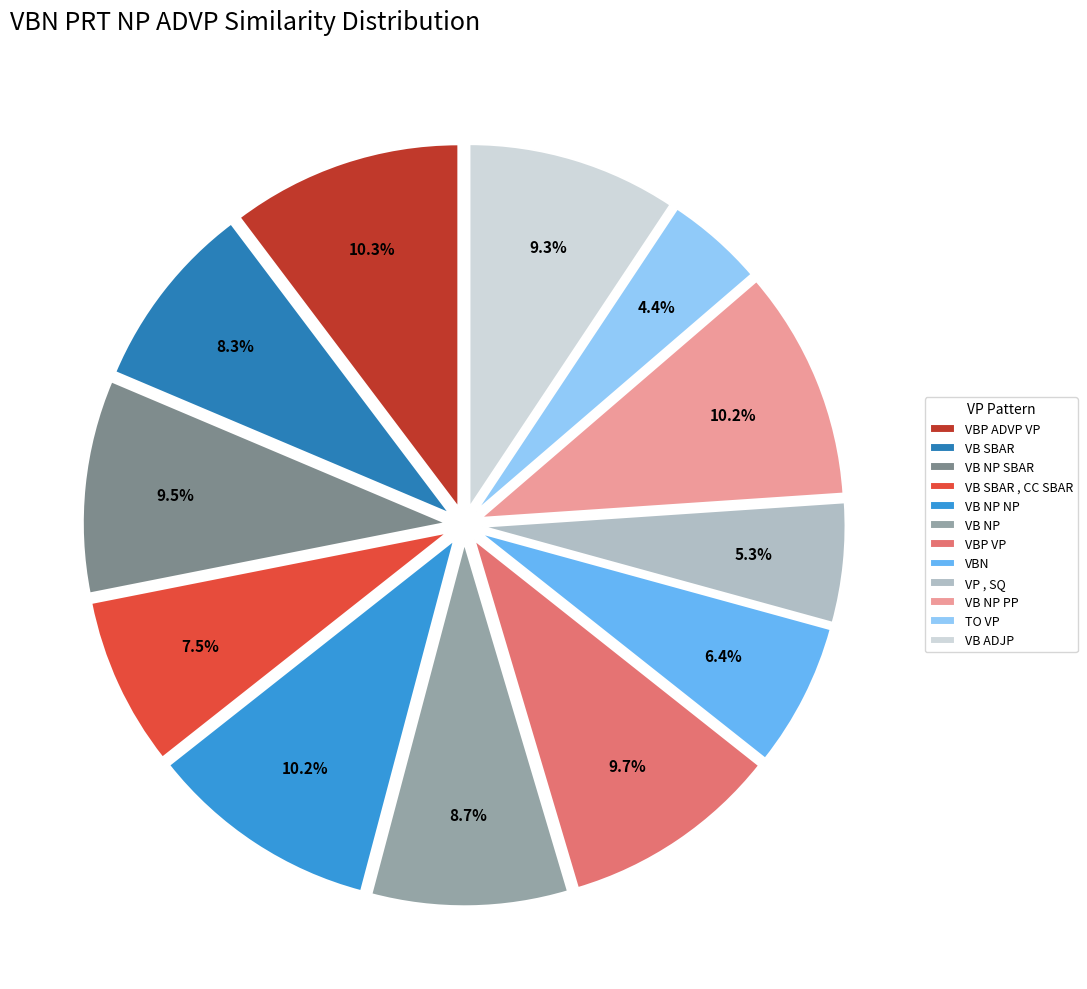

Does VB NP SBAR account for over 50% of the chart?

No